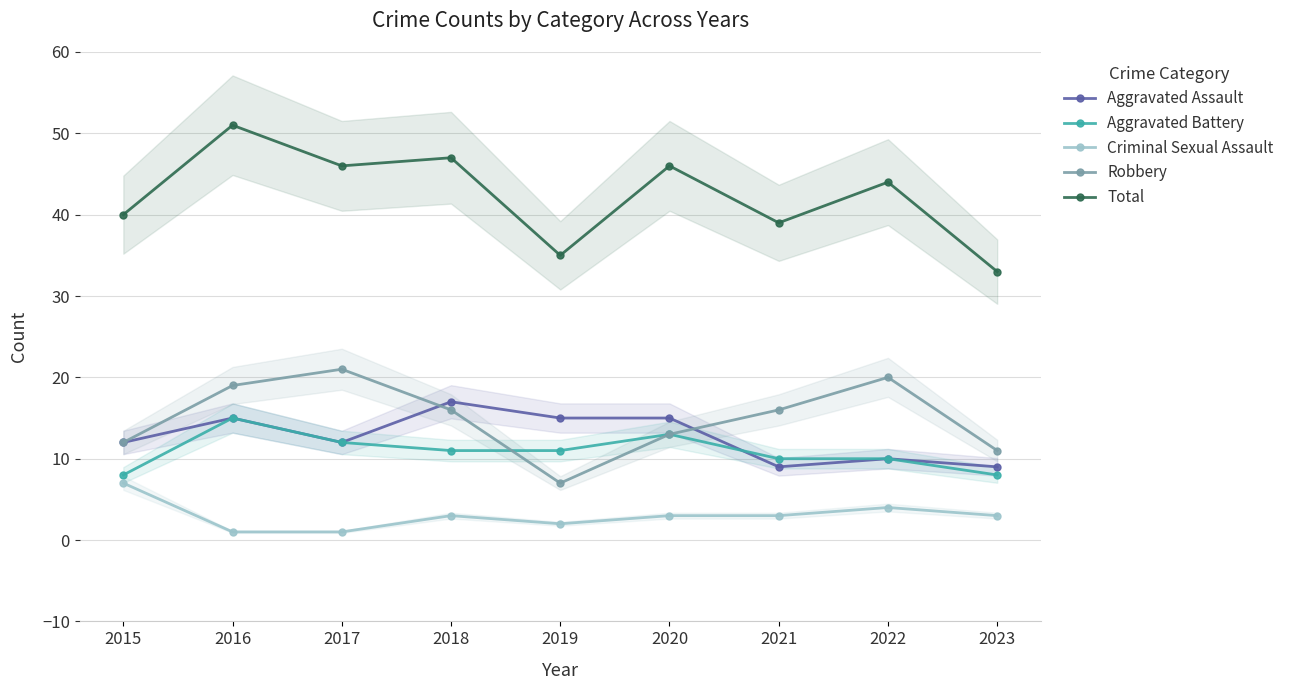

True or false: Total has a value of 44 at 2022.

True